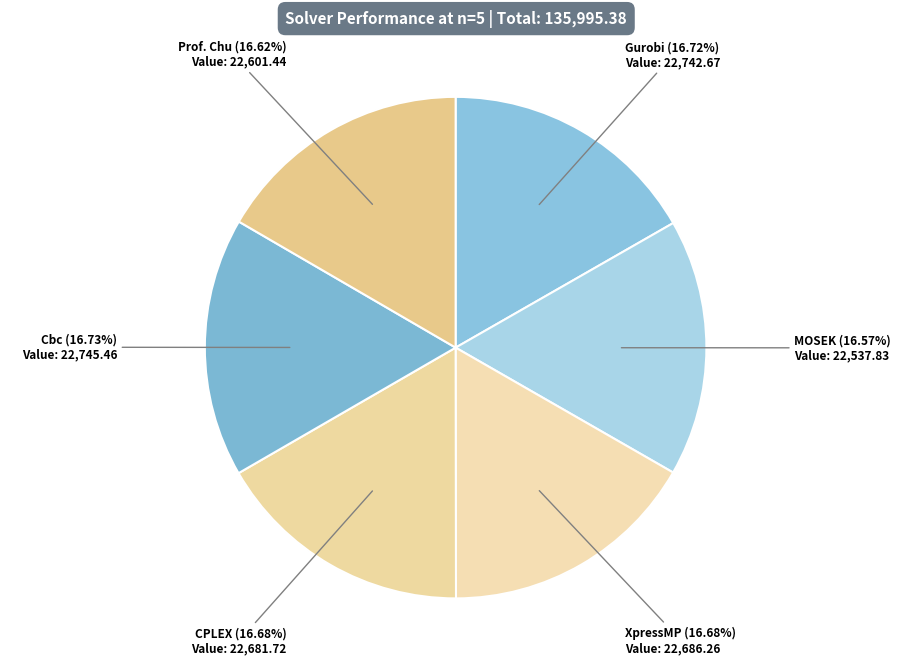

How many slices are in this pie chart?

6